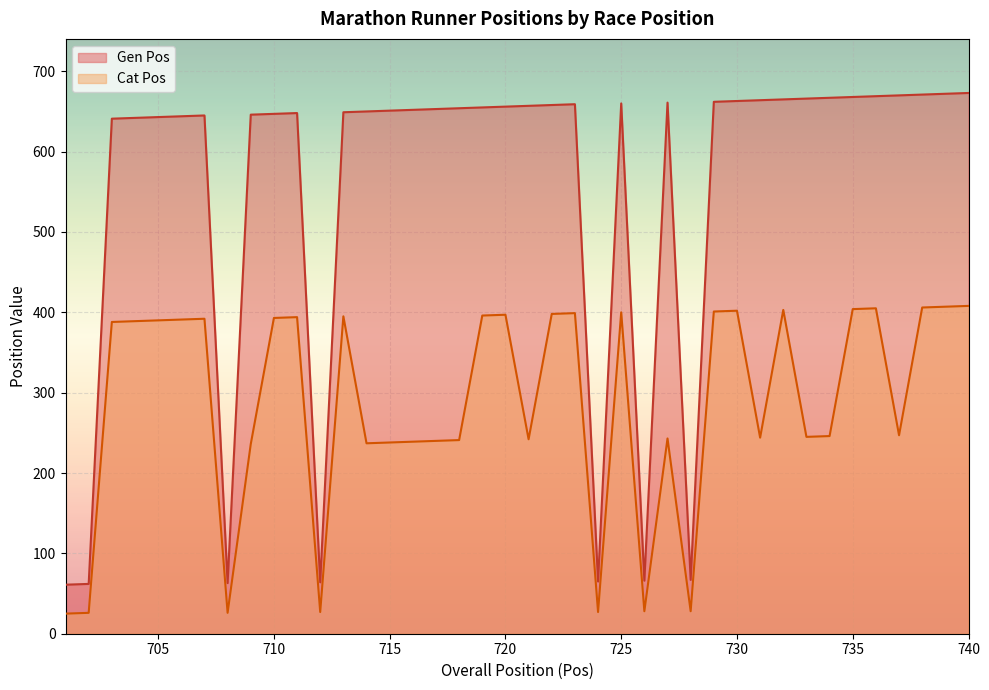

At which category does Cat Pos reach its first local peak?

707